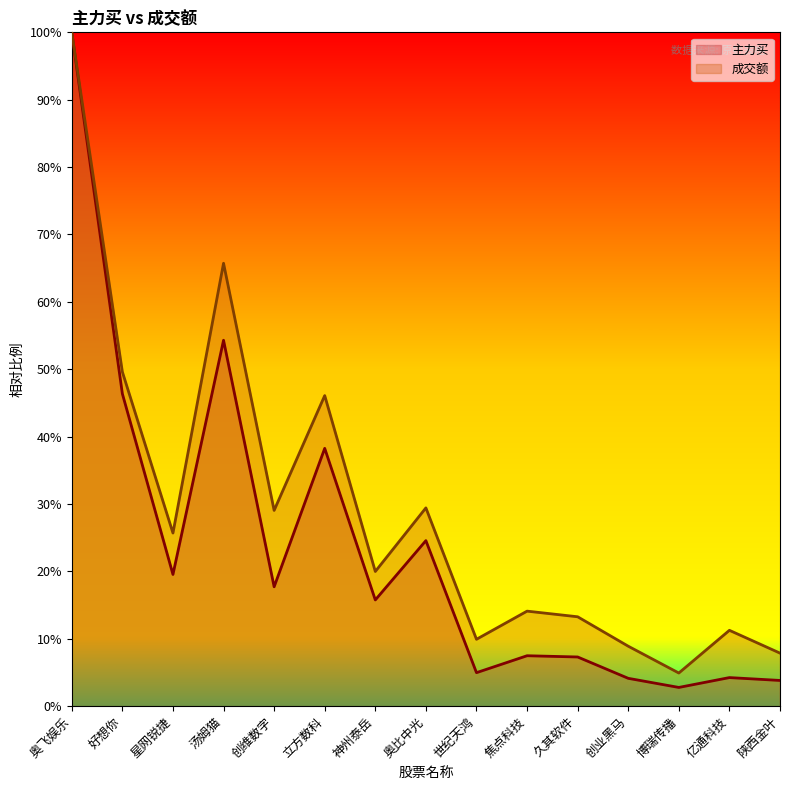

At which category does 成交额 reach its first local valley?

星网锐捷